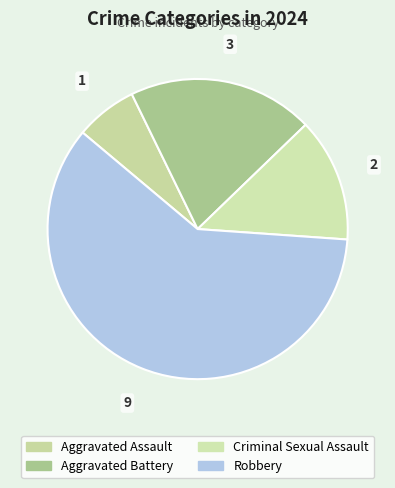

Rank the categories by value from highest to lowest.

Robbery, Aggravated Battery, Criminal Sexual Assault, Aggravated Assault